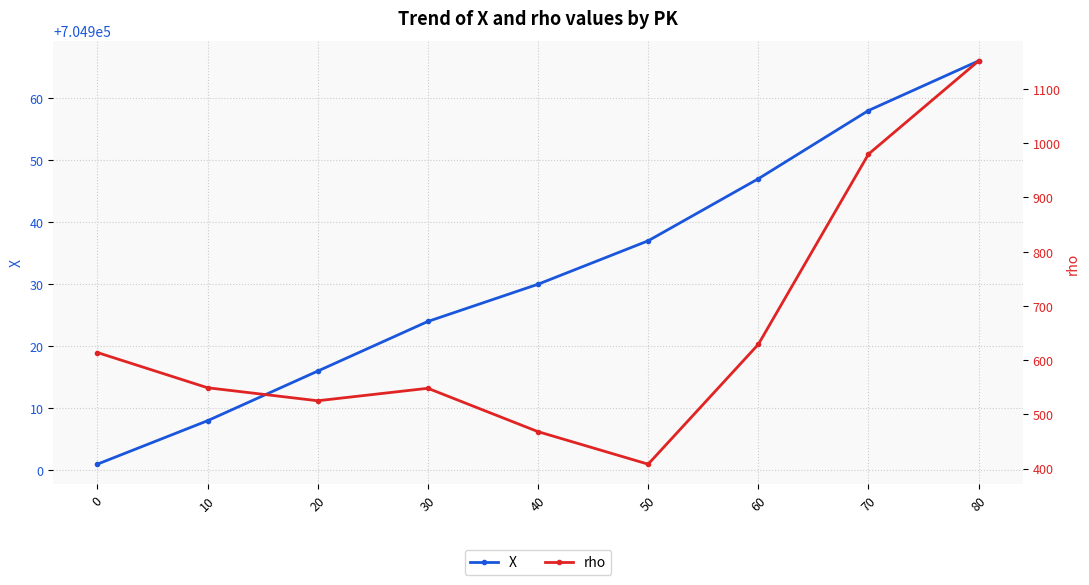

Rank the categories by rho value from highest to lowest.

80, 70, 60, 0, 10, 30, 20, 40, 50